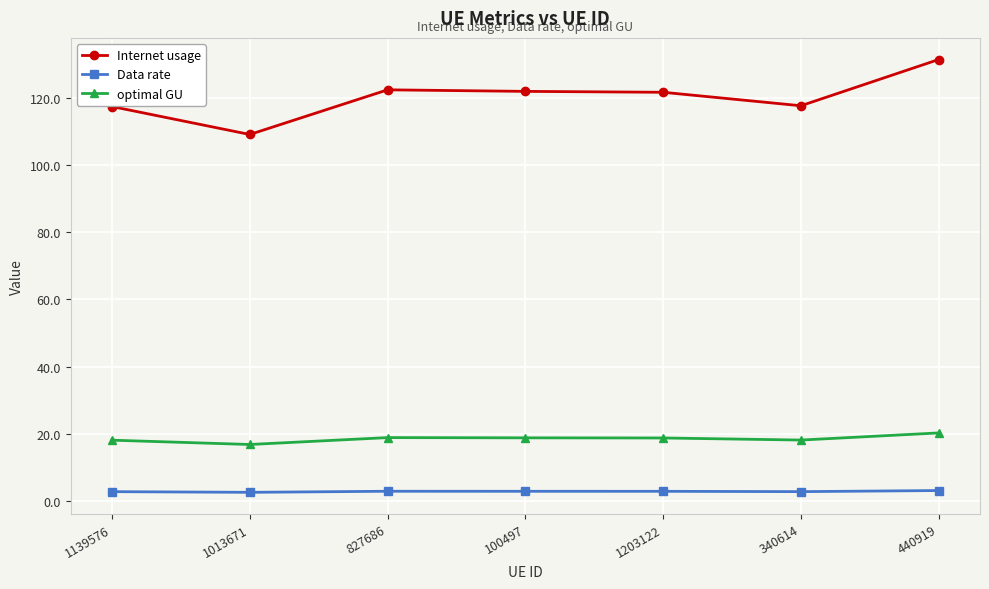

Rank the series by their maximum value, from highest to lowest.

Internet usage, optimal GU, Data rate